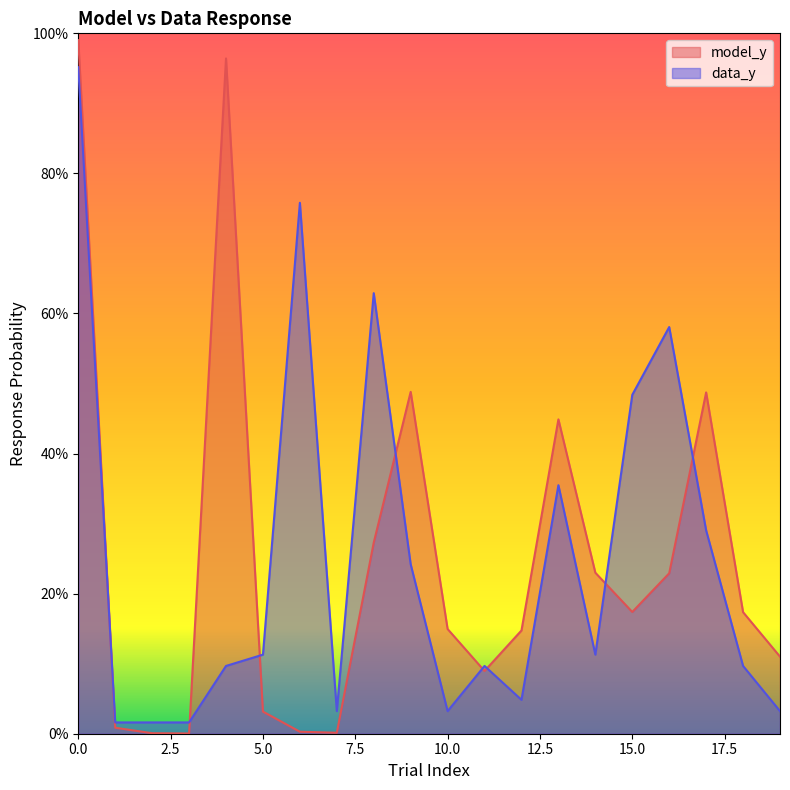

At which label does data_y reach its minimum?

1